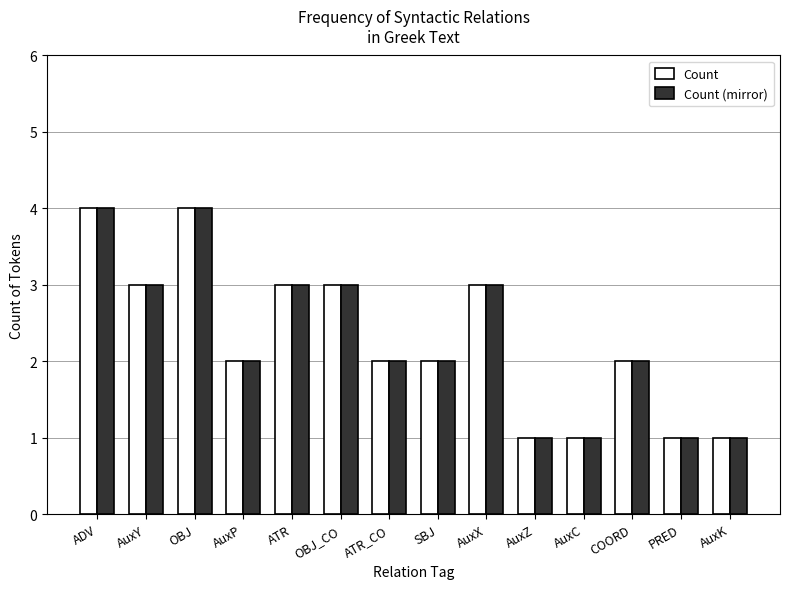

Reading right to left, list all the values displayed in this chart.

Count: 1	1	2	1	1	3	2	2	3	3	2	4	3	4
Count (mirror): 1	1	2	1	1	3	2	2	3	3	2	4	3	4